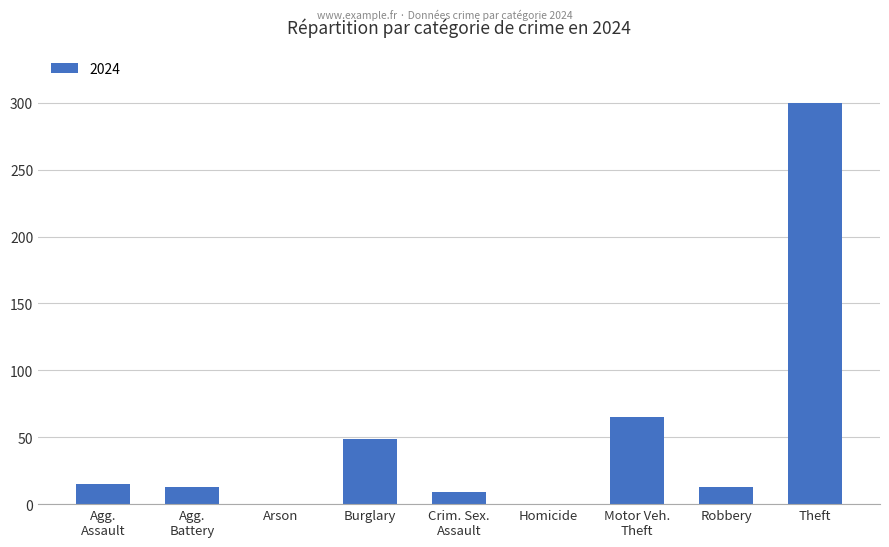

What is the greatest value displayed?

300